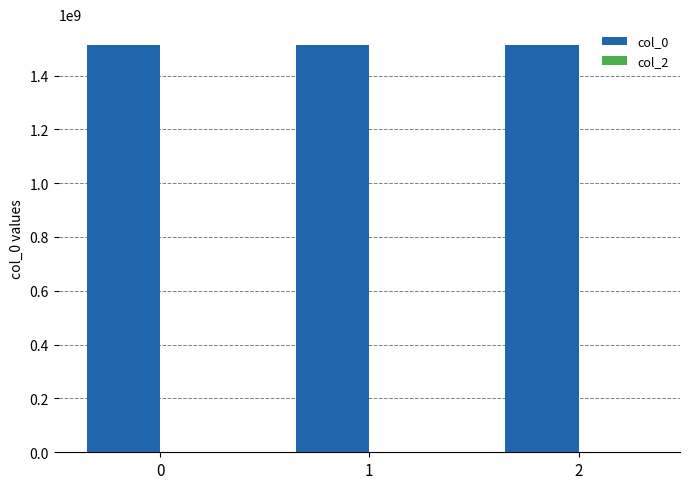

True or false: the data shows 971955512 at 0.

False